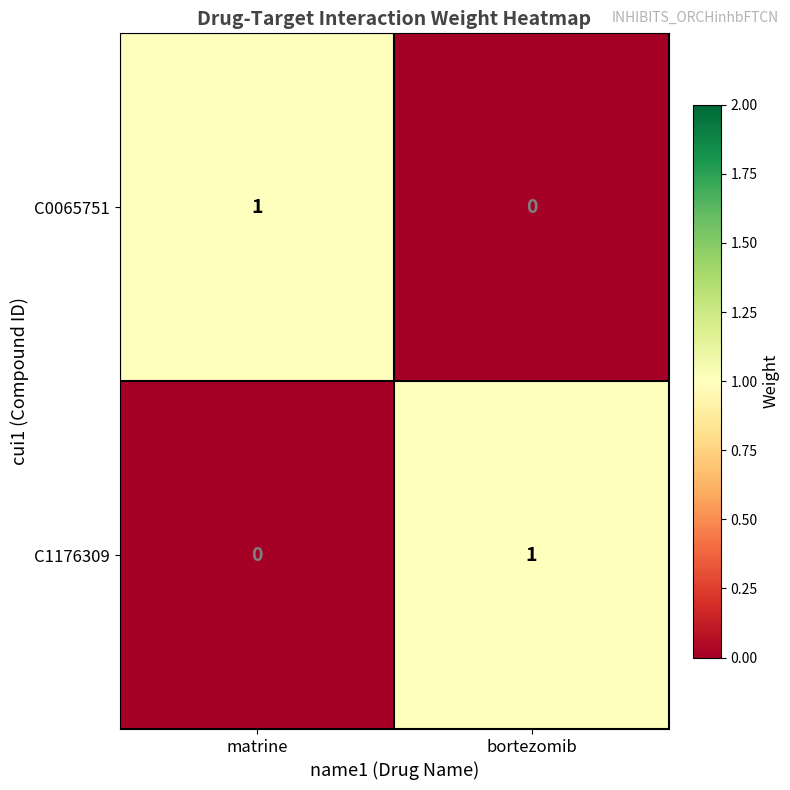

How many data points does each series have?

2